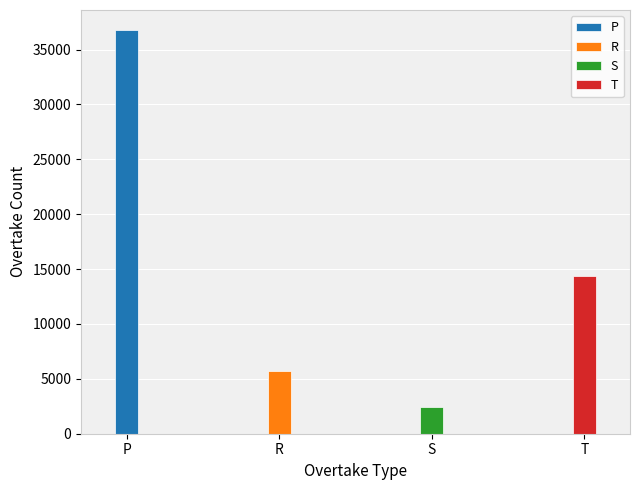

Reading left to right, list all the values displayed in this chart.

P=36767	R=5699	S=2452	T=14388